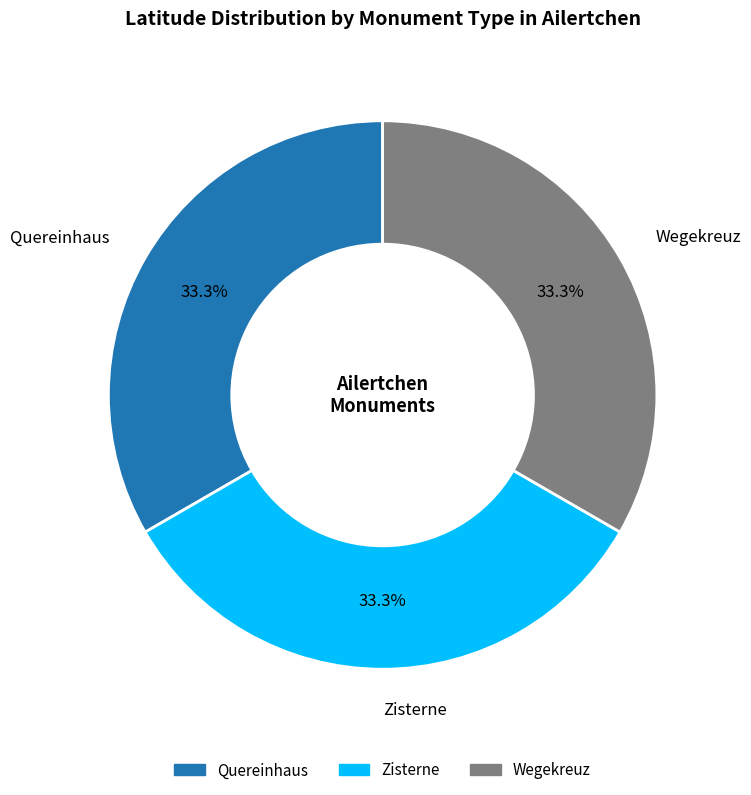

How many segments does this pie chart have?

3